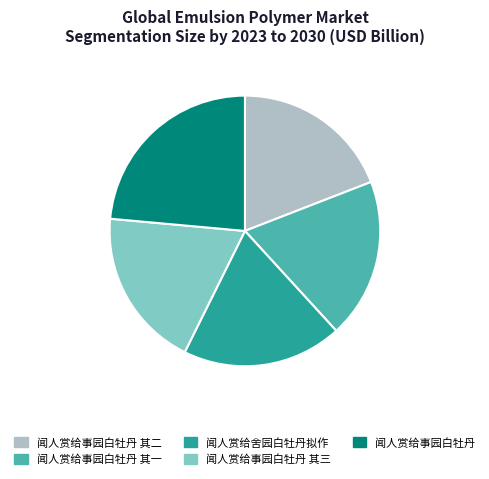

Does 闻人赏给事园白牡丹 其一 account for over 50% of the chart?

No